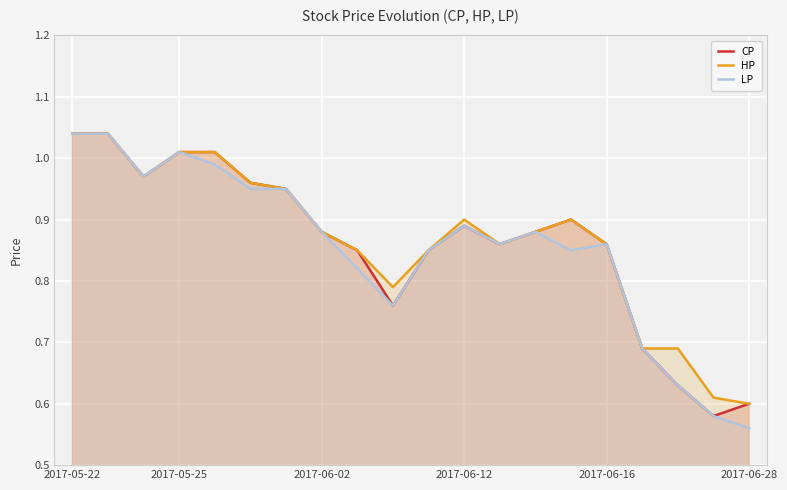

The value of CP at 14 is 0.9. True or false?

True